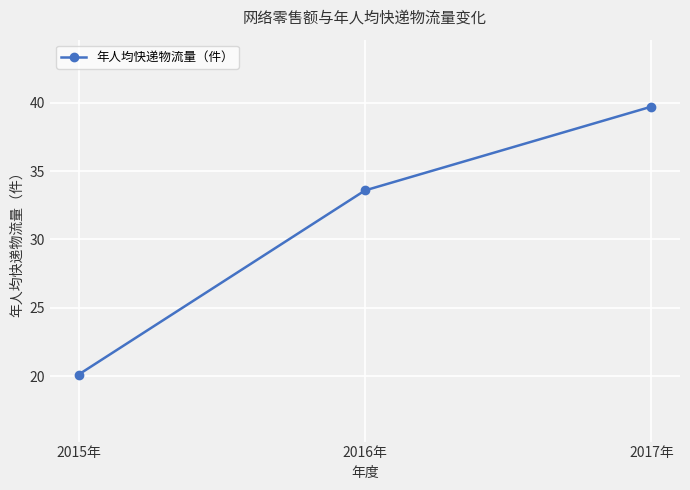

Count the number of data series in this chart.

1